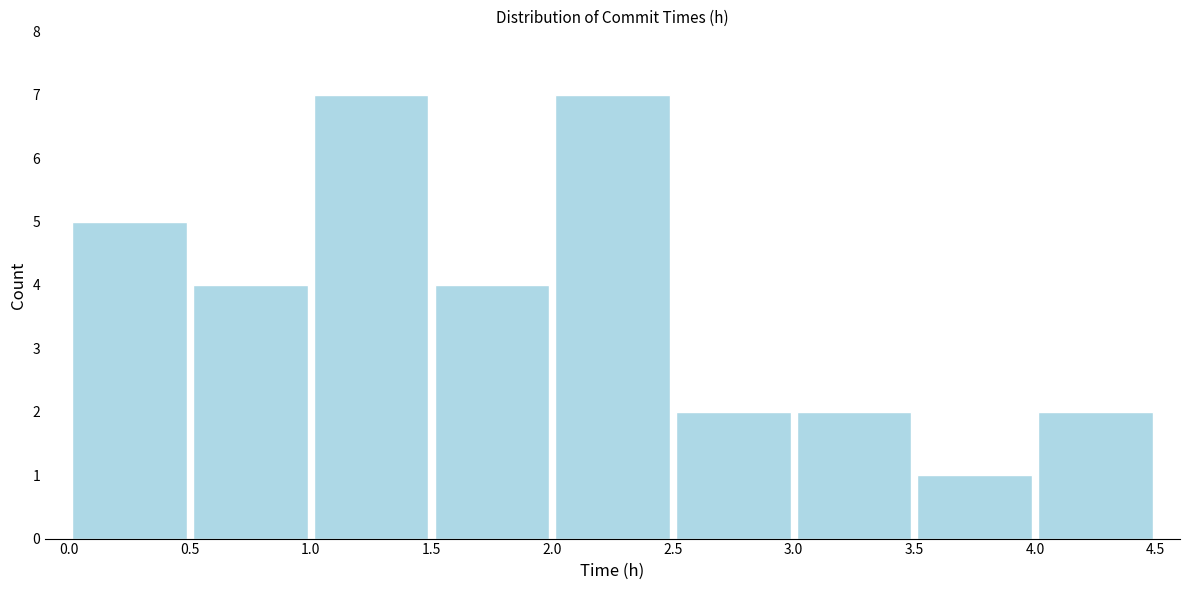

Reading left to right, list every bar in this chart as the range it spans on the x-axis followed by its height. The values are not printed on the chart, so give them approximately, as read against the axis.

0.0 to 0.5: 5
0.5 to 1.0: 4
1.0 to 1.5: 7
1.5 to 2.0: 4
2.0 to 2.5: 7
2.5 to 3.0: 2
3.0 to 3.5: 2
3.5 to 4.0: 1
4.0 to 4.5: 2